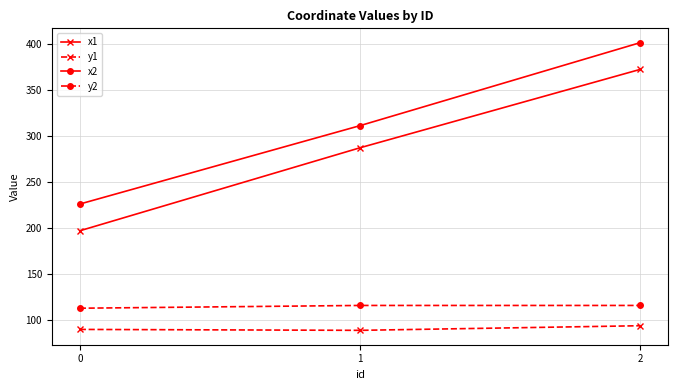

Which series has the largest total across all categories?

x2